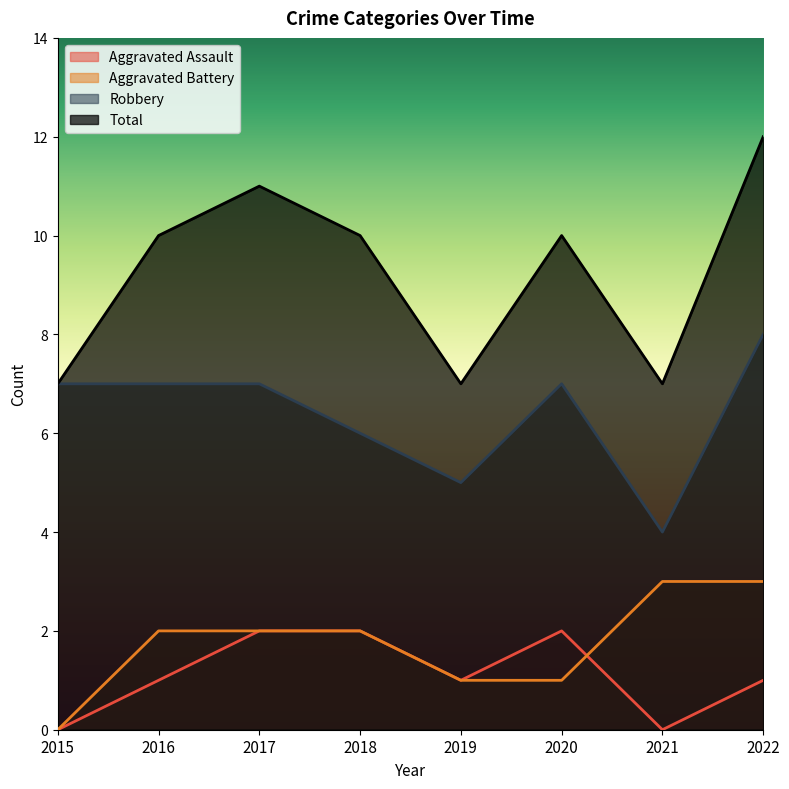

True or false: Total and Aggravated Assault intersect in this chart.

False